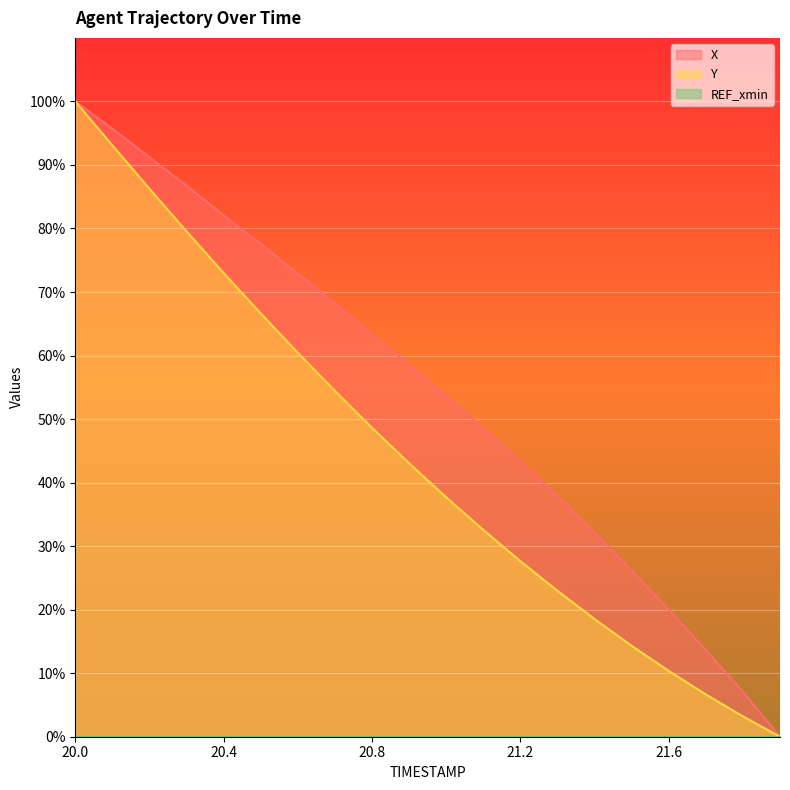

At which category is the sum across all series the highest?

20.0